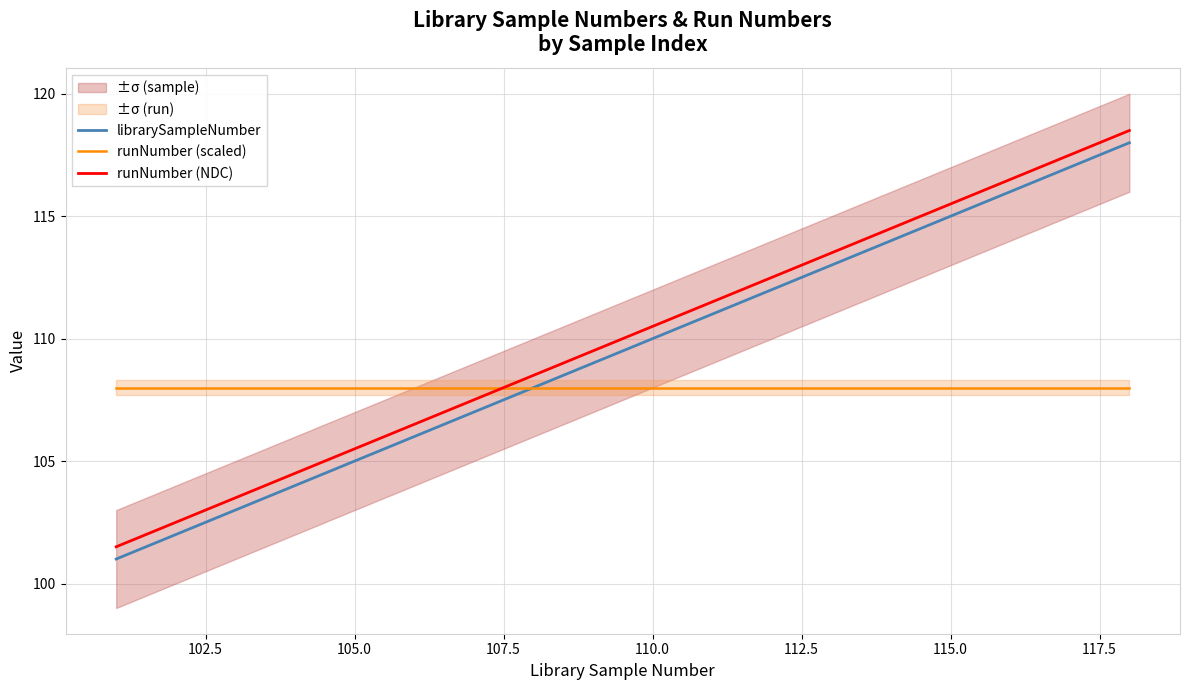

True or false: librarySampleNumber and runNumber (scaled) cross at least once.

False